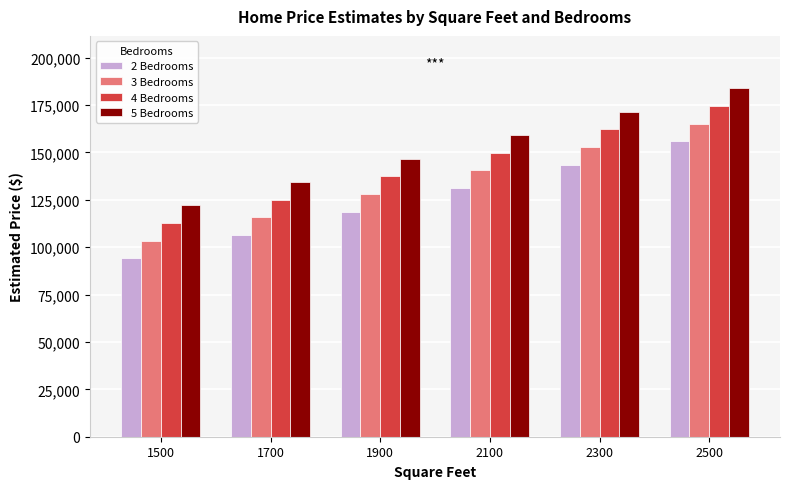

What is the highest value of the 2 Bedrooms series?

155892.0